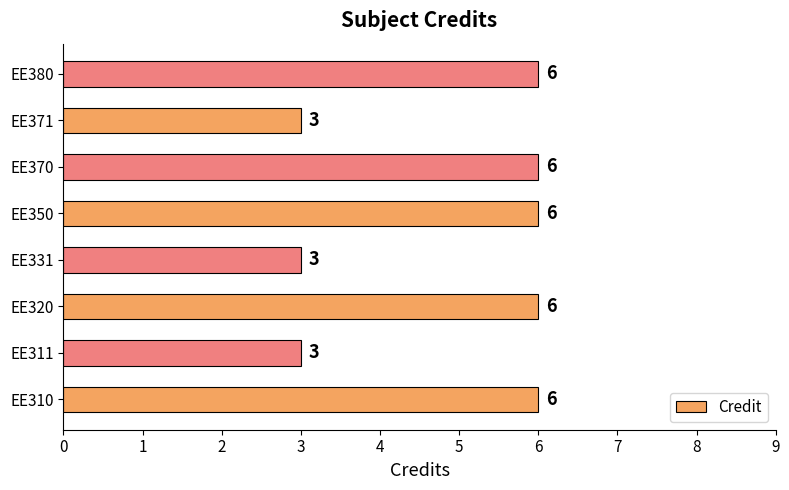

The value at EE370 is 6. True or false?

True